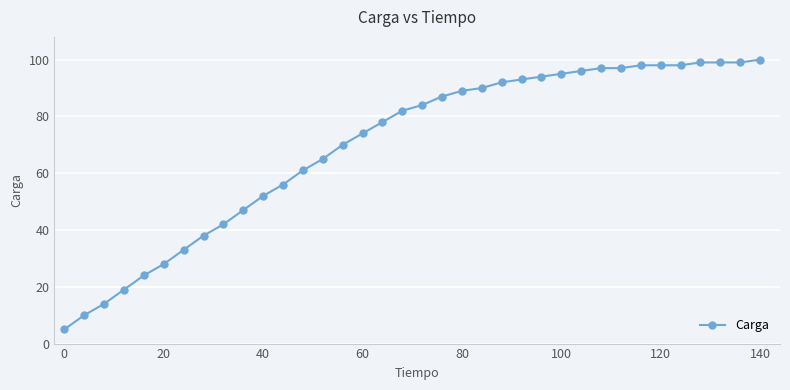

What is the minimum value shown in the chart?

5